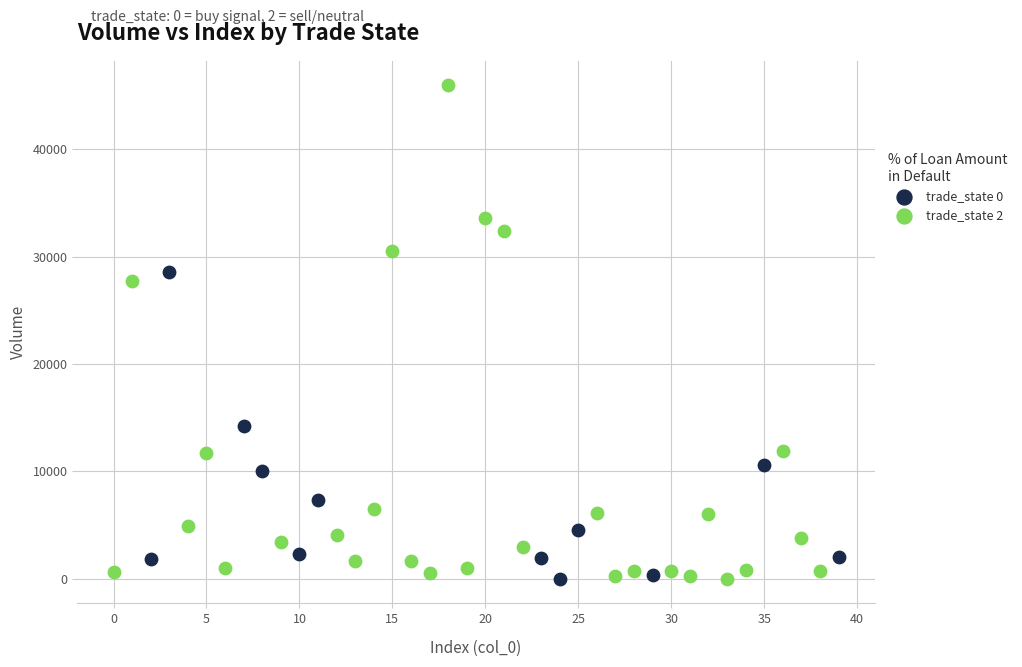

What are all the series names shown in the legend?

trade_state 0, trade_state 2